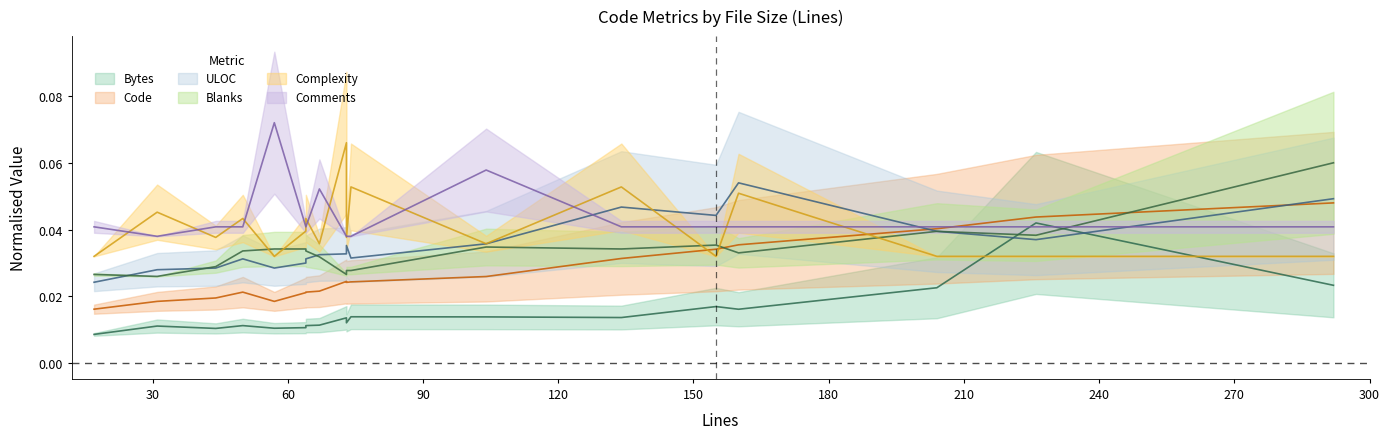

Which series has the largest total across all categories?

Comments